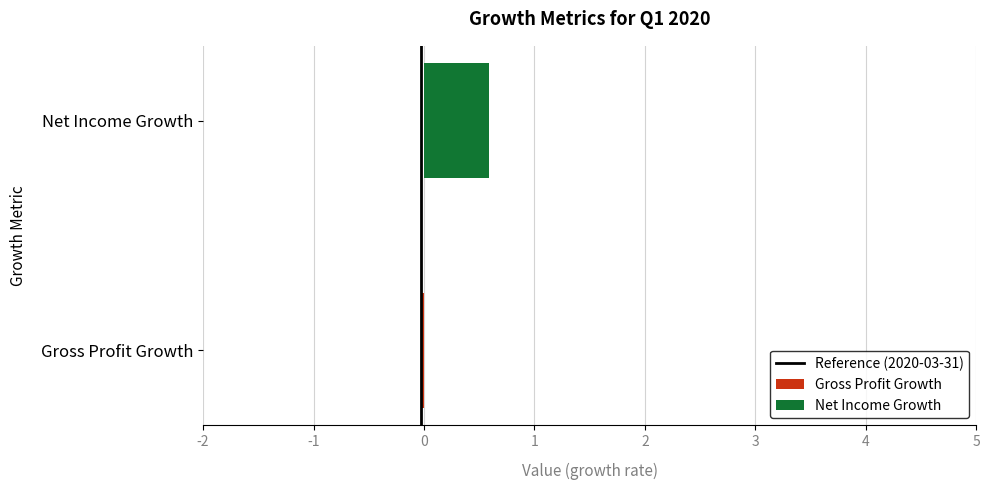

What is the maximum value shown in the chart?

0.6